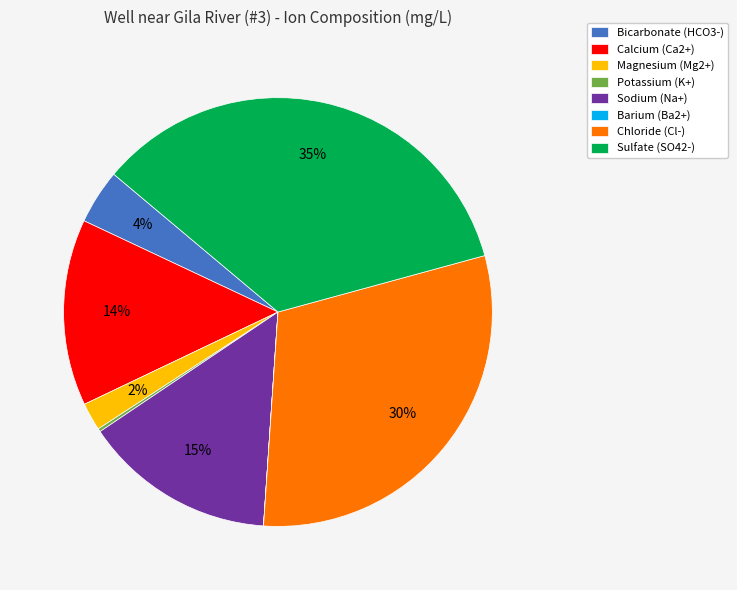

Is Magnesium (Mg2+) the majority of the pie?

No